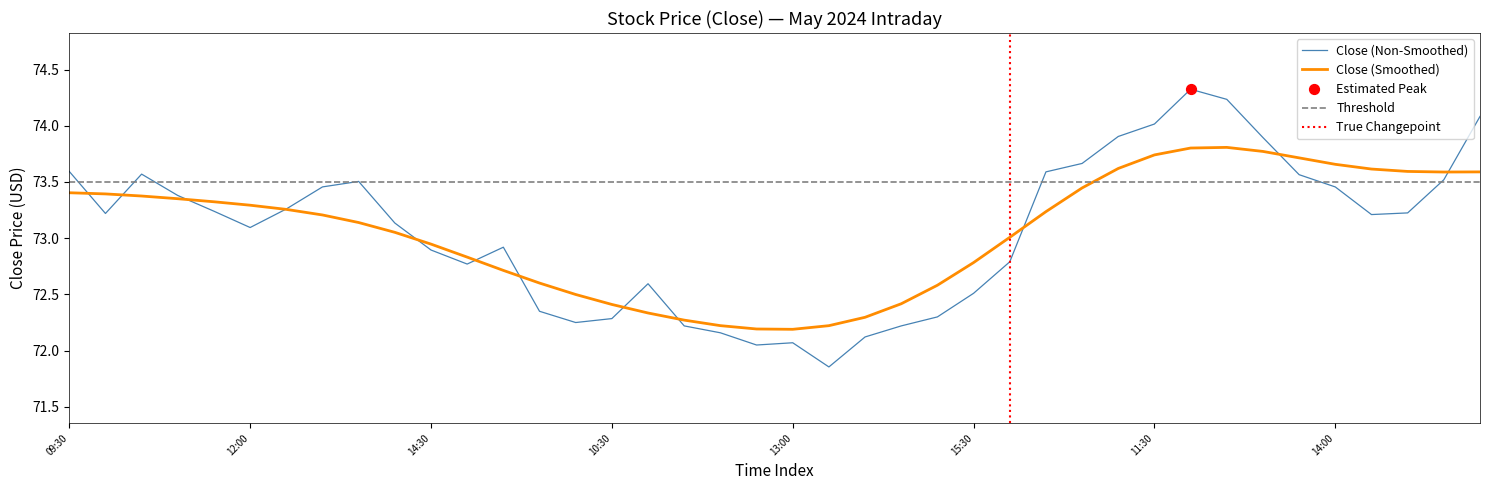

The Close (Non-Smoothed) series shows 72.5 at 15:30. True or false?

True